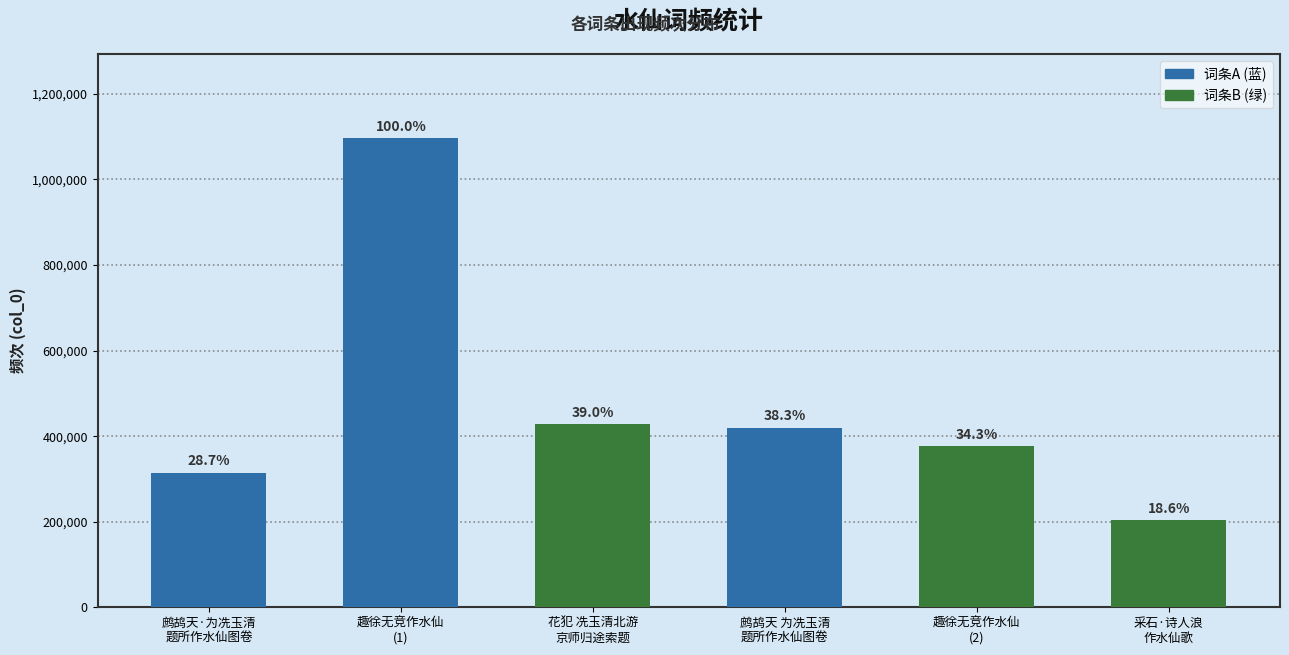

What is the maximum value shown in the chart?

1095846